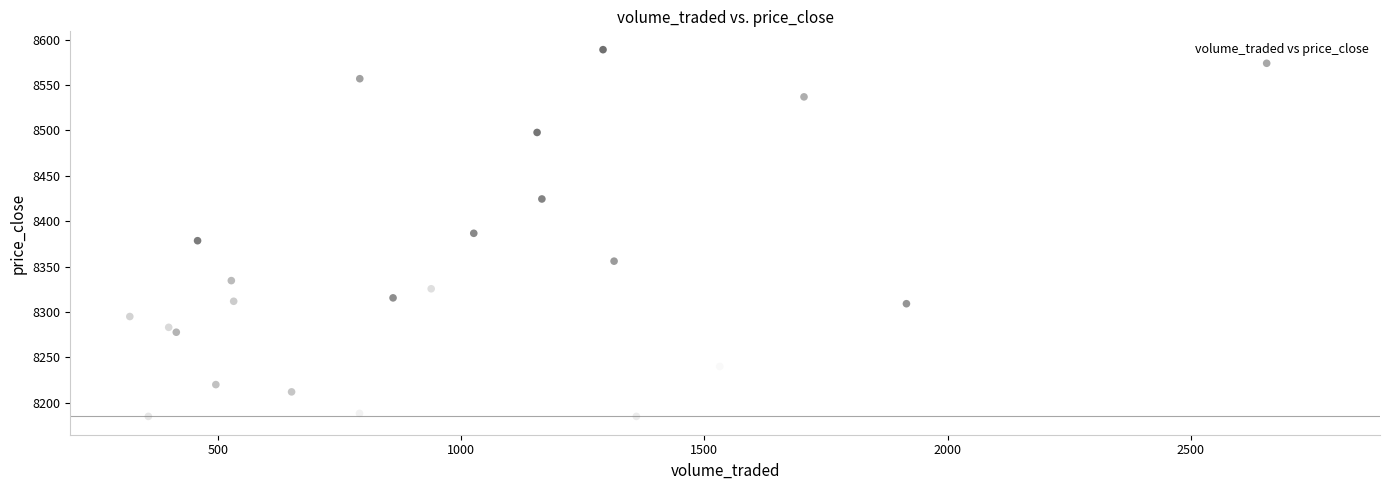

What is the range of Y values (max minus min)?

404.0